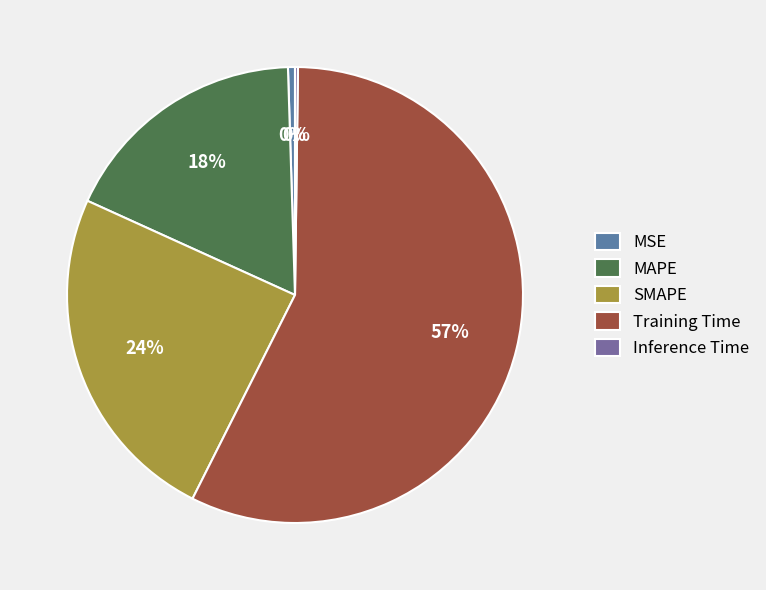

How many slices are in this pie chart?

5